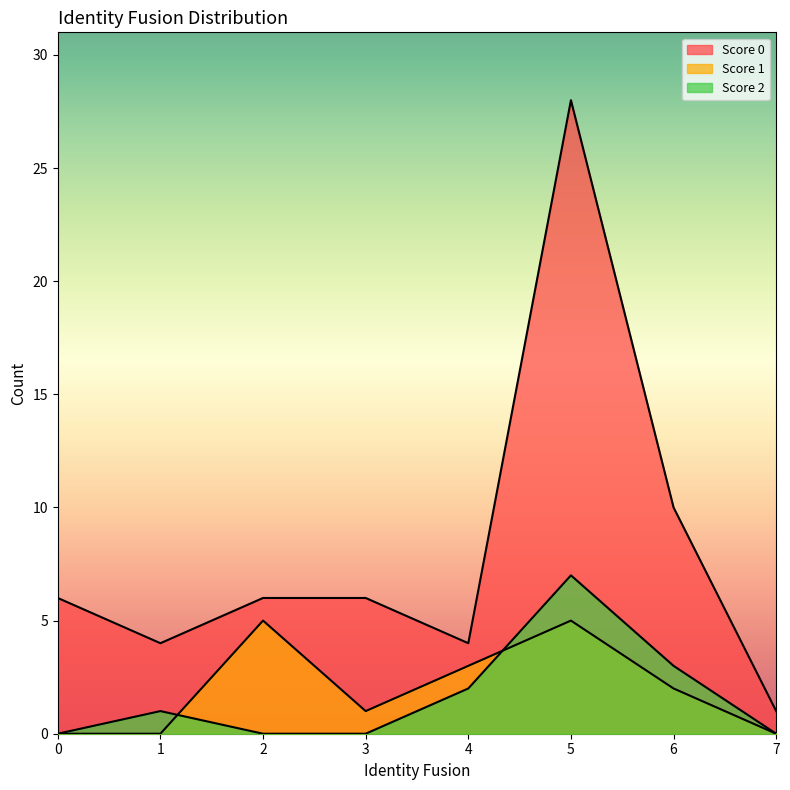

Is the value of 0 at 7 greater than the value of 2 at 5?

No